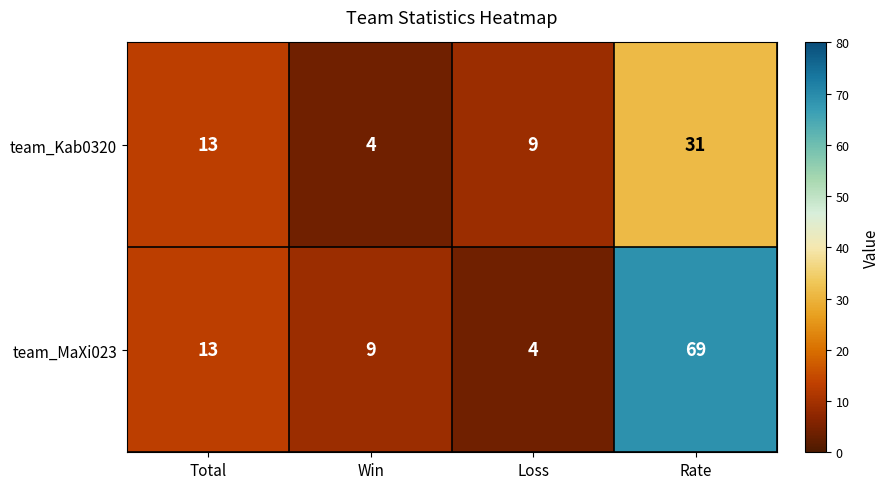

What value does the team_MaXi023 series have at Rate, to the nearest 5?

70